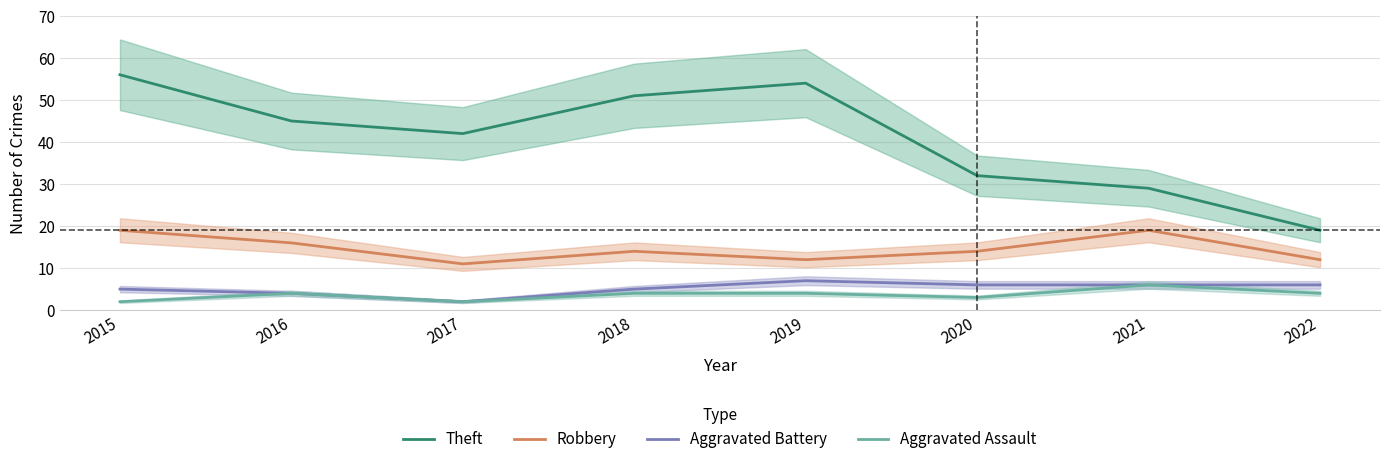

How many lines are shown in the chart?

4